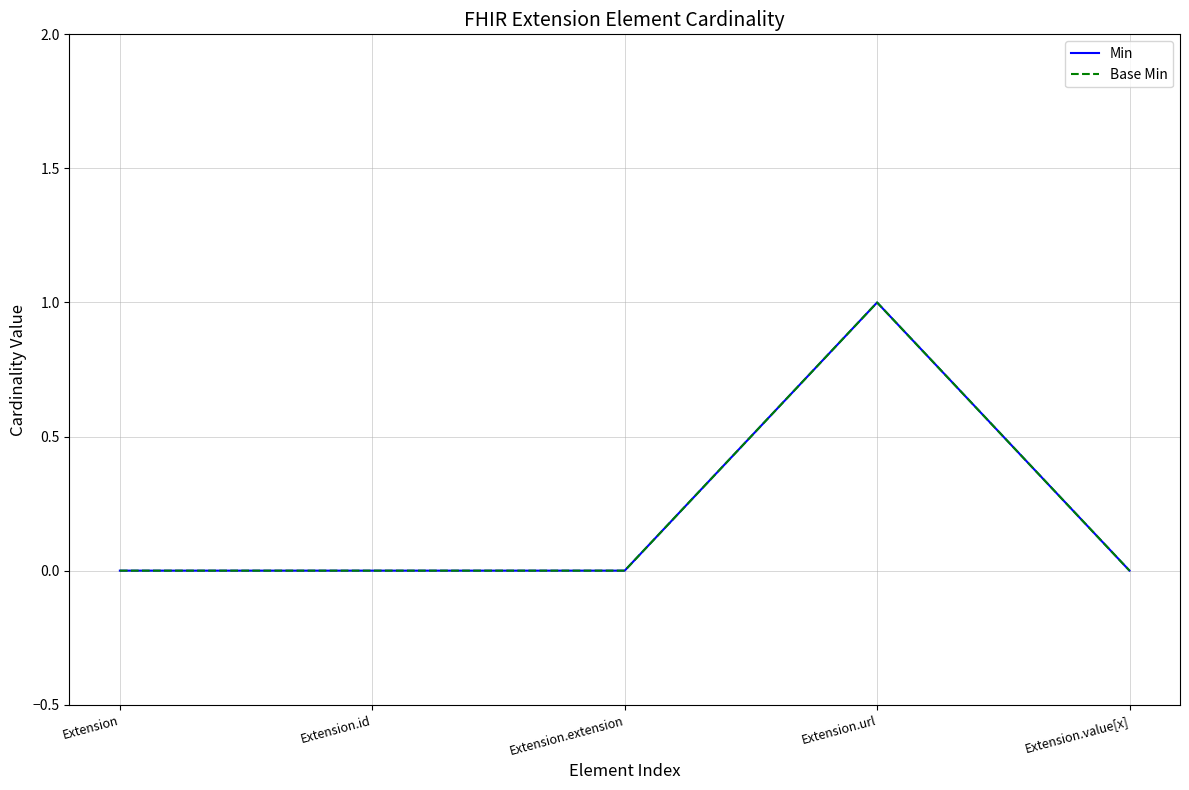

What is the difference between the maximum and minimum values in the Base Min series?

1